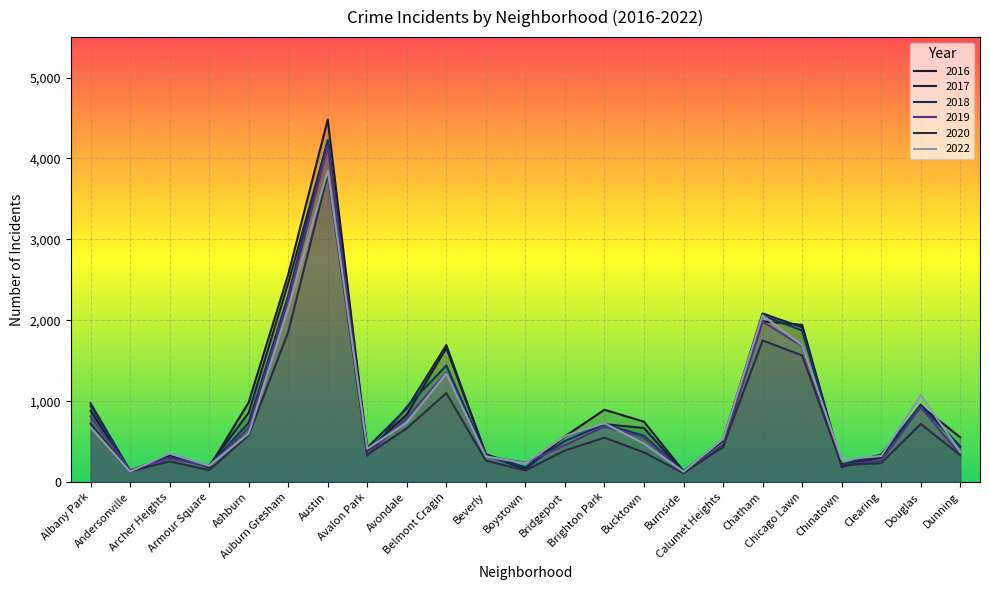

Is the value of 2022 at Austin greater than the value of 2018 at Andersonville?

Yes